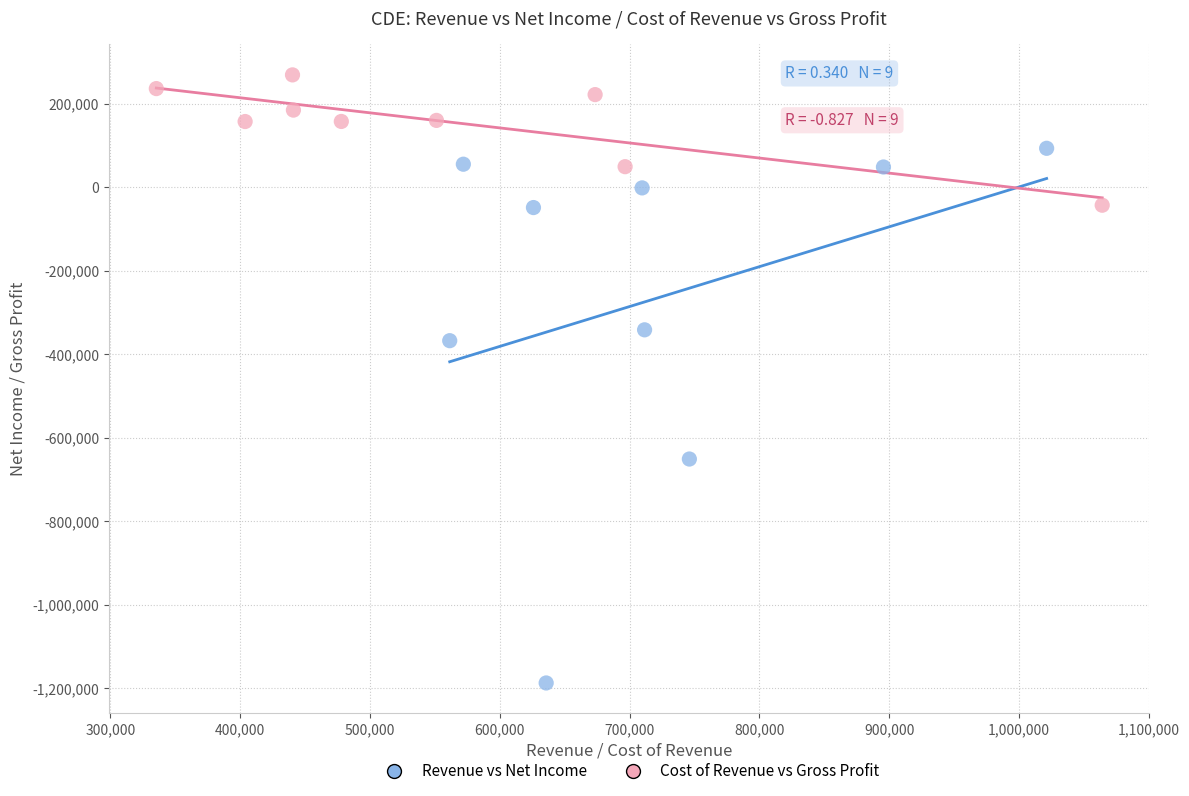

Which series contains the lowest Y value?

Revenue vs Net Income